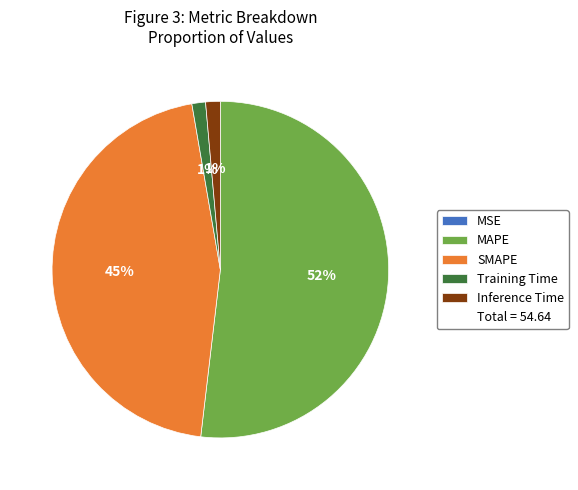

Does any single category account for the majority?

Yes